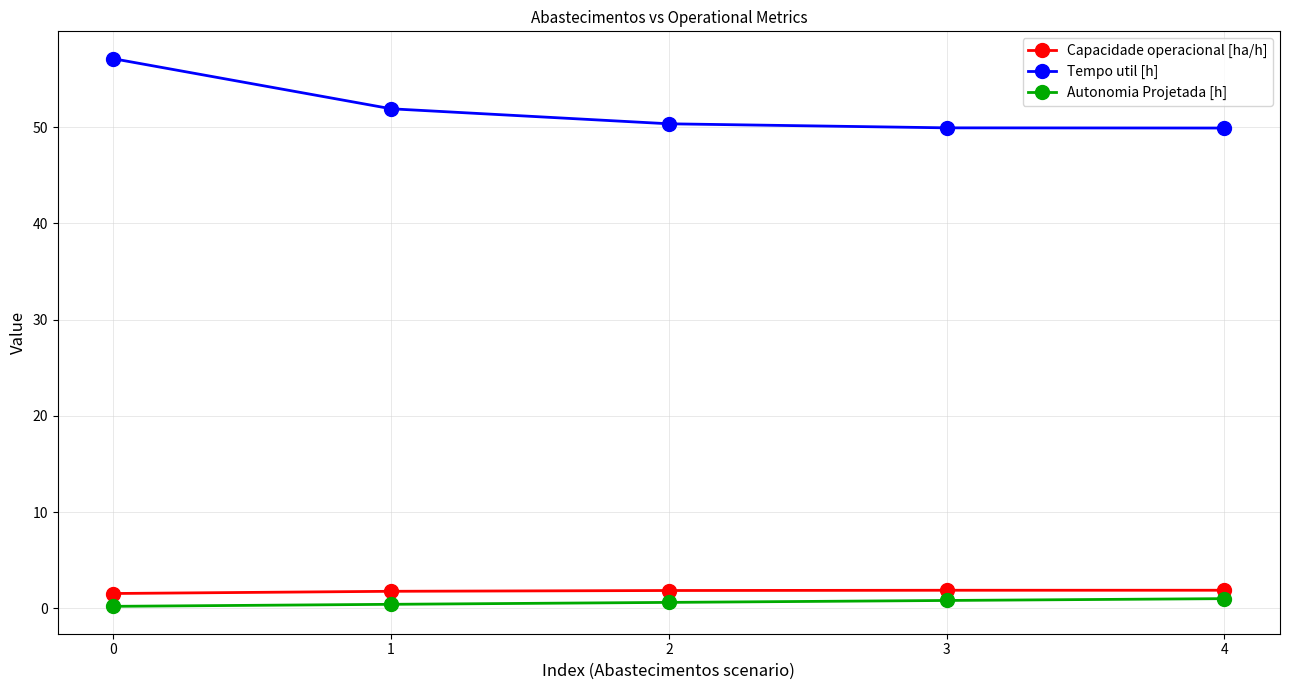

Where is Tempo util [h] nearest to the value 53?

1